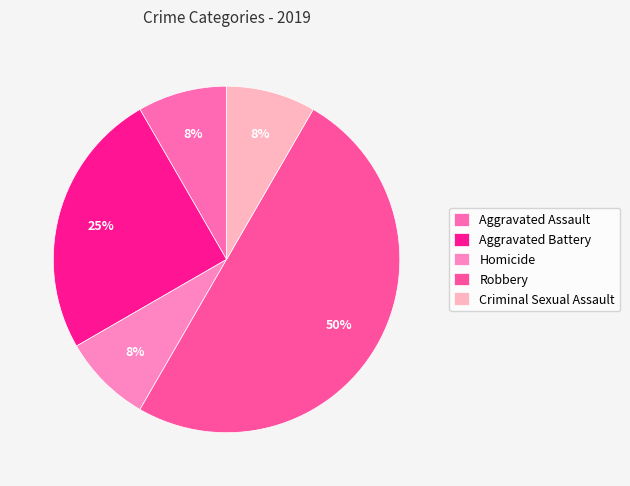

To the nearest percent, what percentage of the pie is Aggravated Assault?

8%